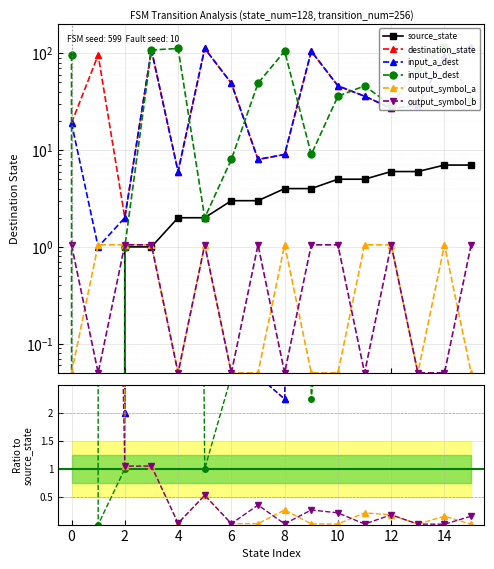

How many lines are shown in the chart?

6